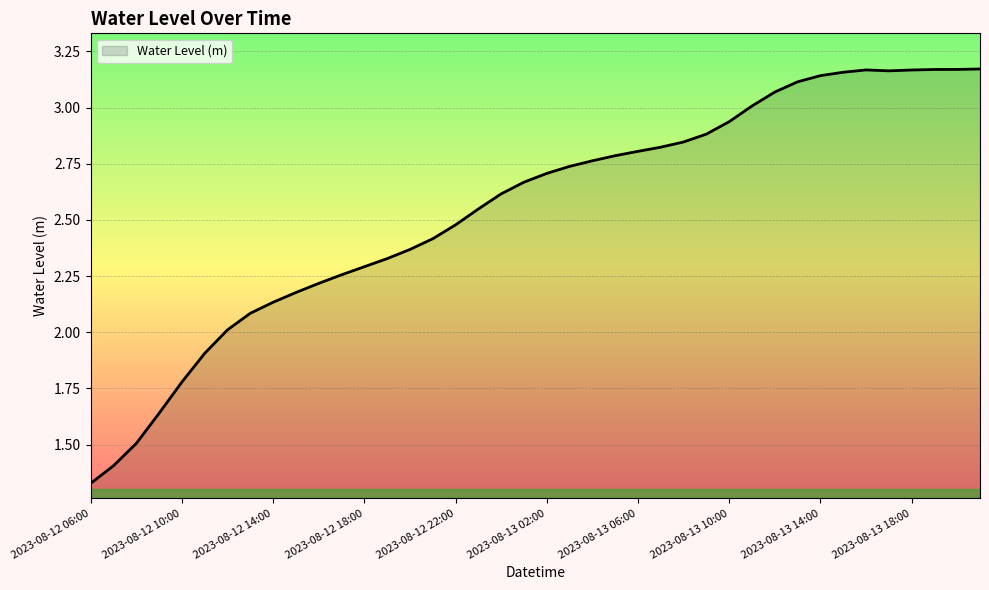

How many lines are shown in the chart?

1